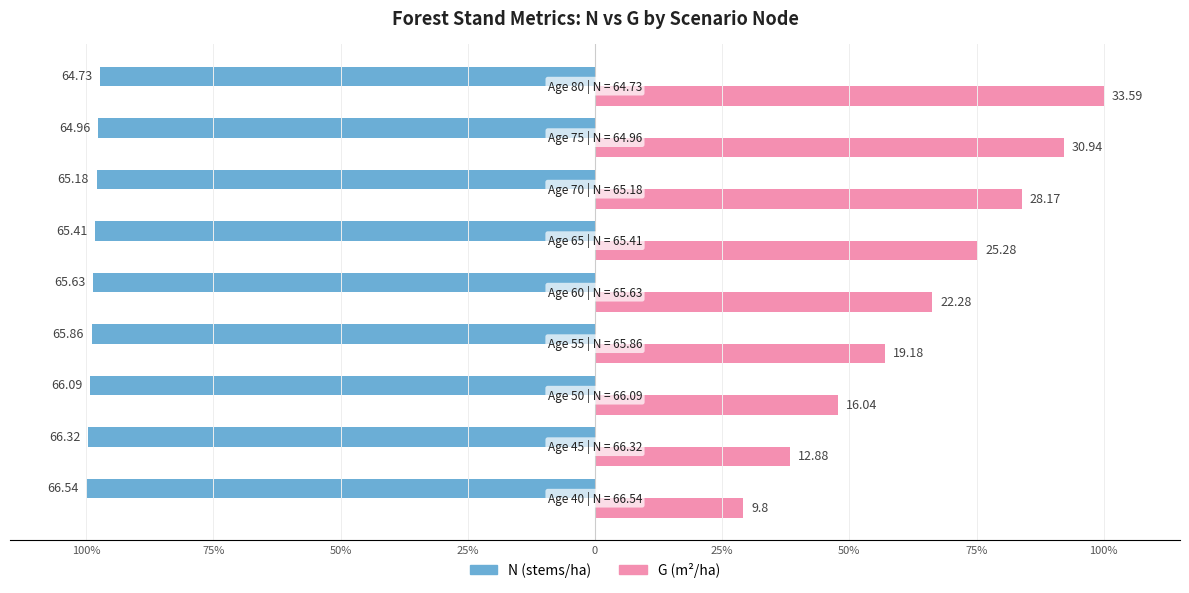

What are all the series names shown in the legend?

N (stems/ha), G (m²/ha)